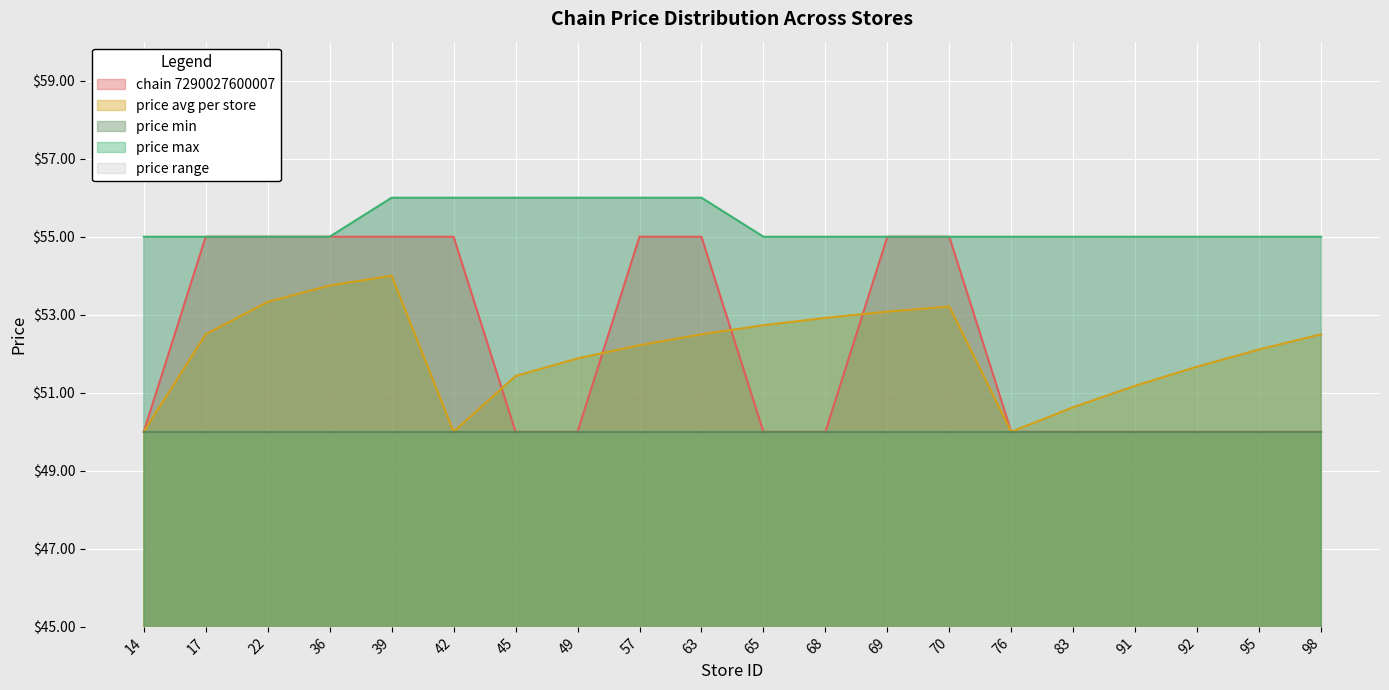

Is it true that price max equals 12.5 at 65?

False